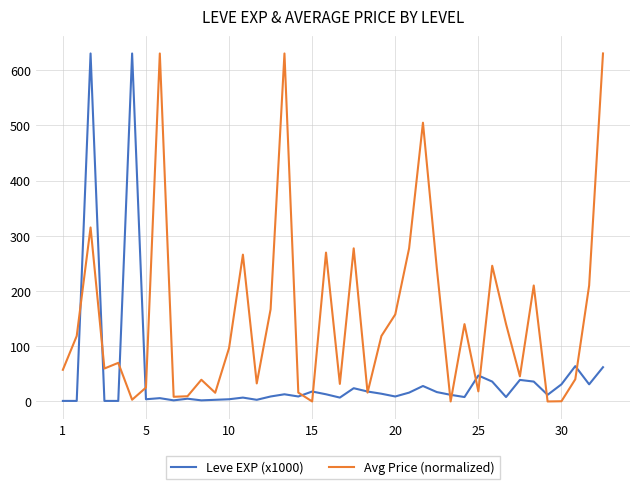

Which series has the largest range (max minus min)?

Avg Price (normalized)